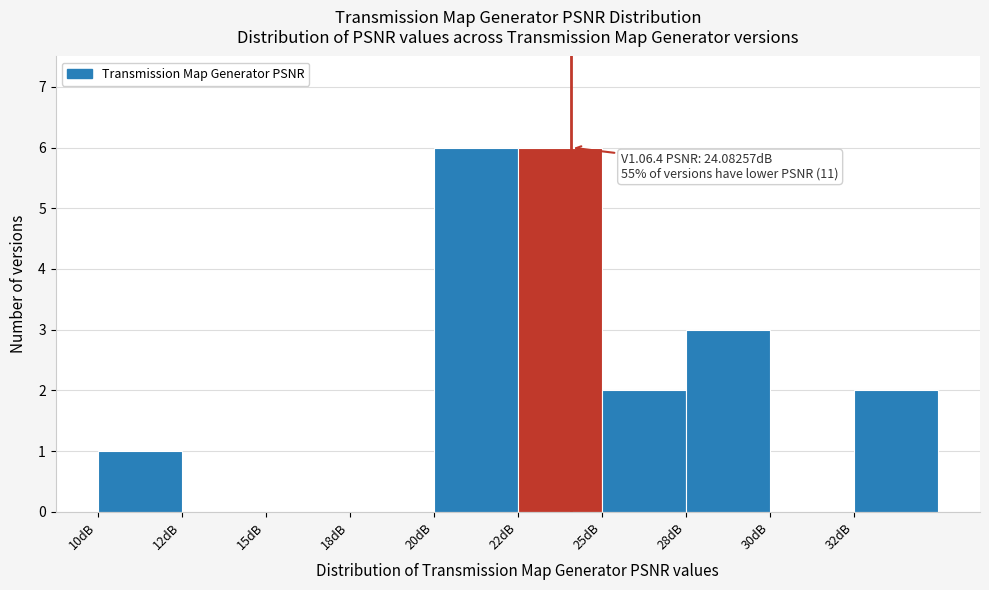

Reading left to right, extract all data points from this chart.

10dB=1	12dB=0	15dB=0	18dB=0	20dB=6	22dB=6	25dB=2	28dB=3	30dB=0	32dB=2